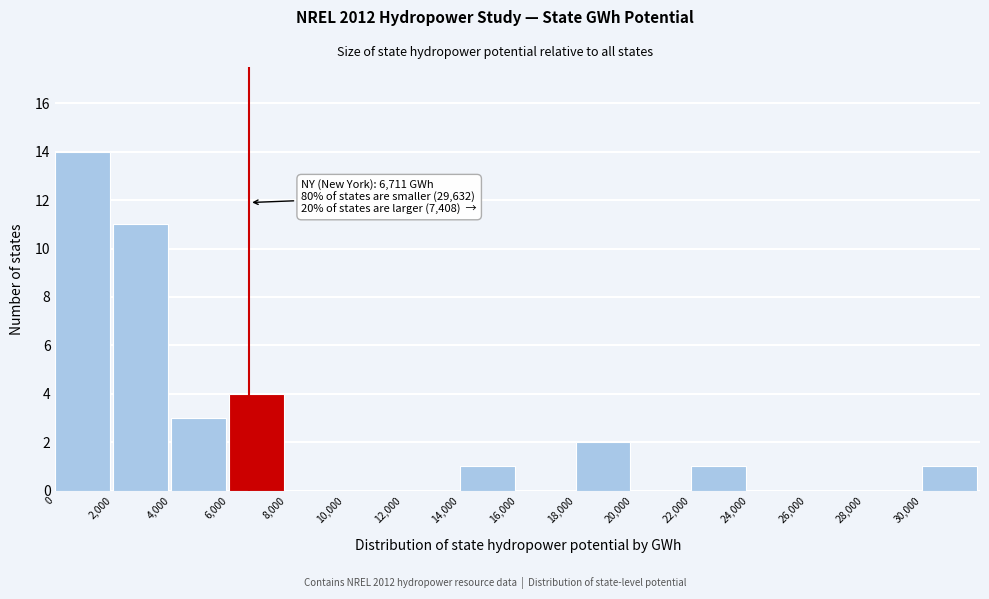

Over which range of the x-axis is the bar tallest?

0 to 2000